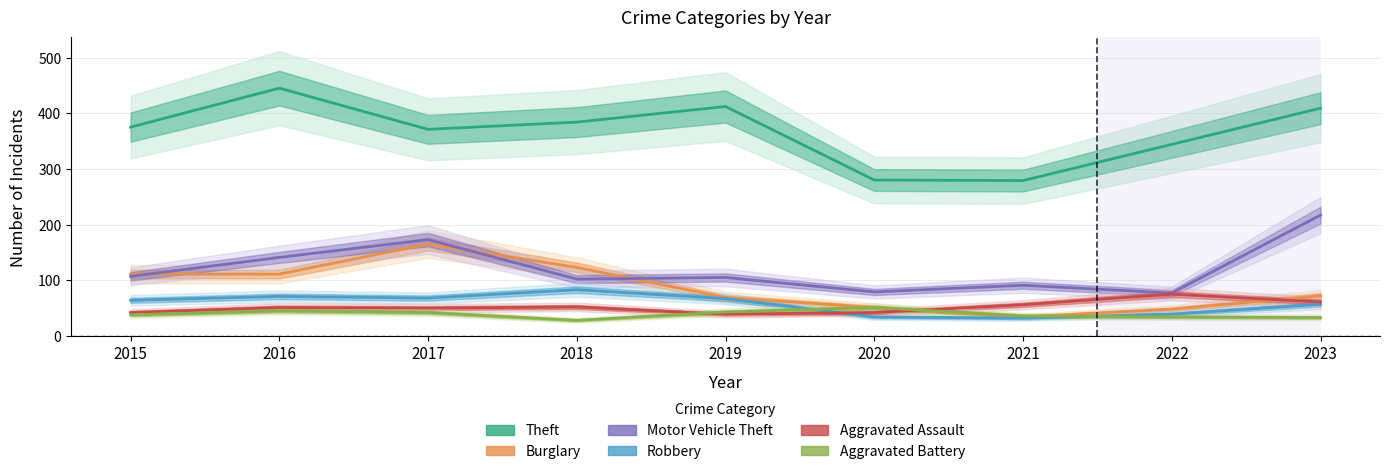

What is the value of the Burglary point at the 2nd from the left?

111